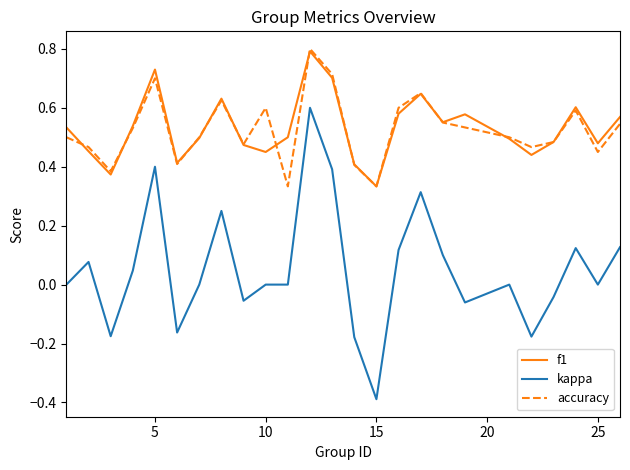

Which series has the largest range (max minus min)?

kappa